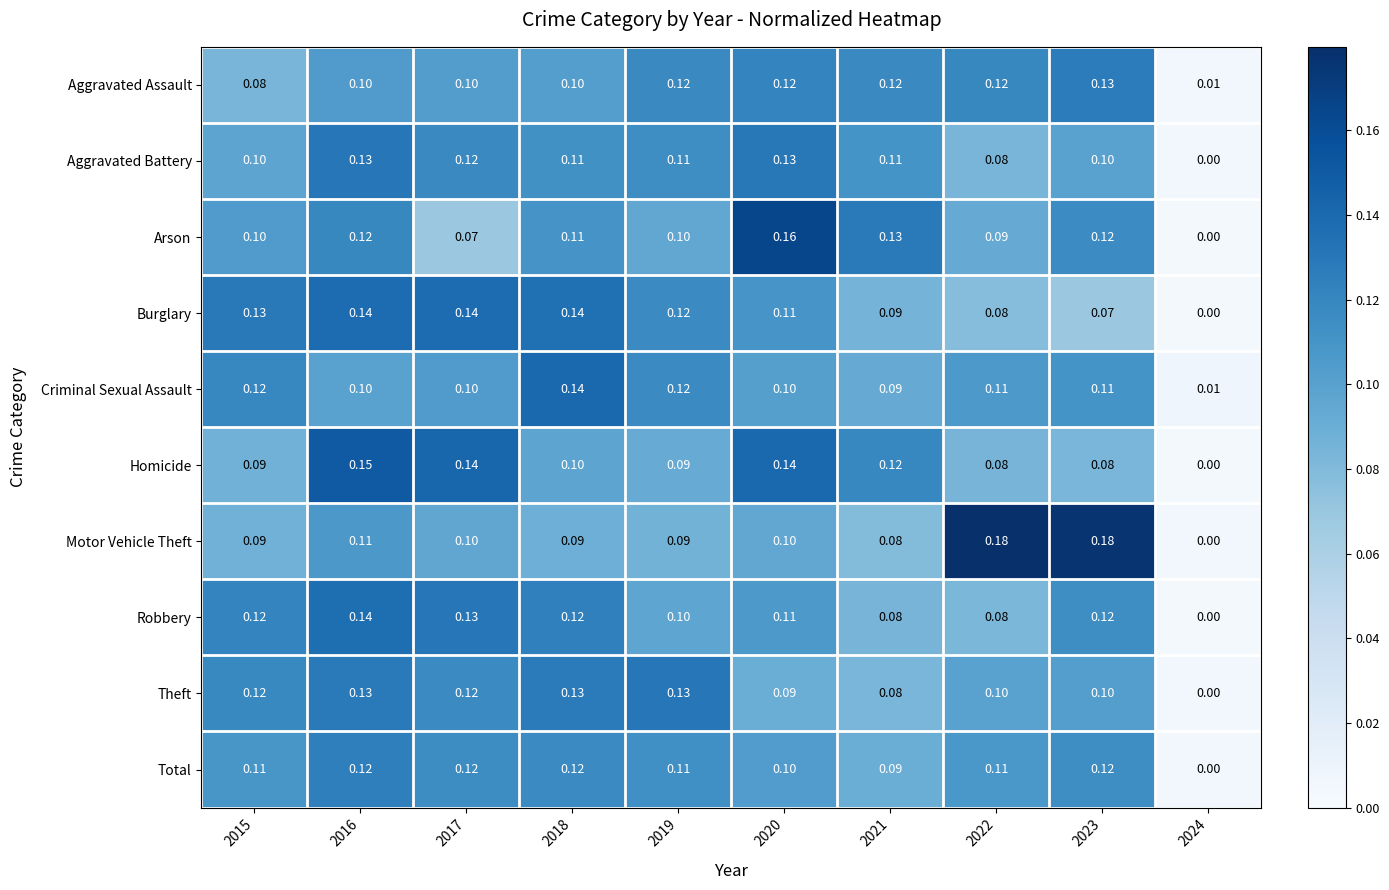

Which series has the largest range (max minus min)?

Motor Vehicle Theft